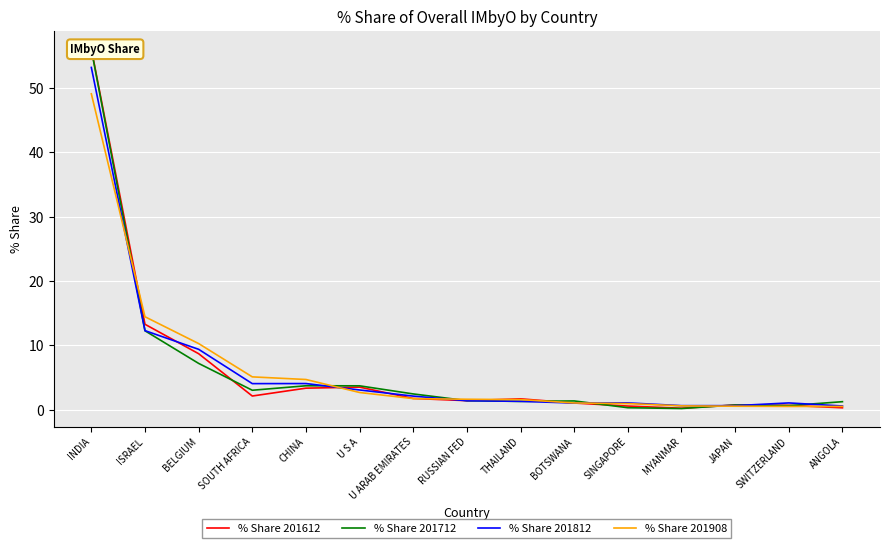

What is the greatest value displayed?

56.0